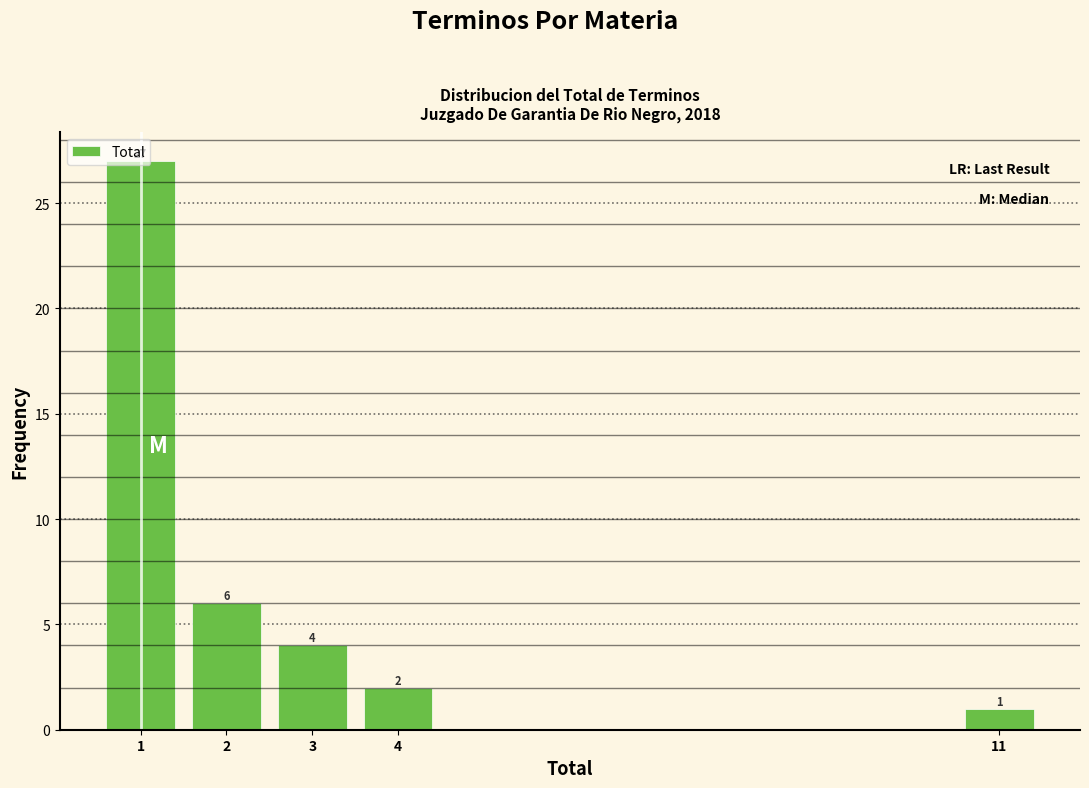

Which range on the x-axis has the tallest bar?

0.5 to 1.5